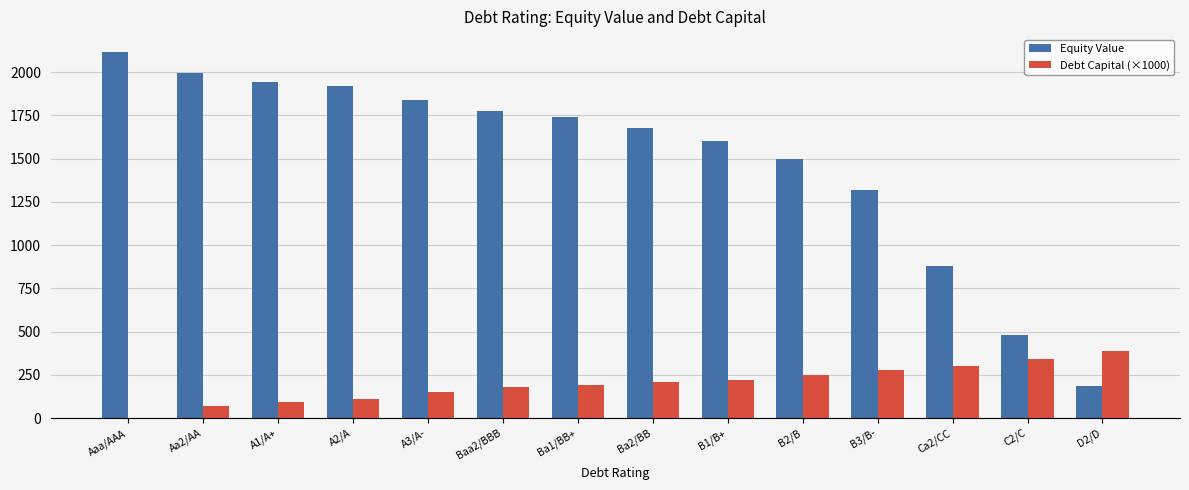

True or false: Debt Capital (×1000) has a value of -145.3 at Aaa/AAA.

False